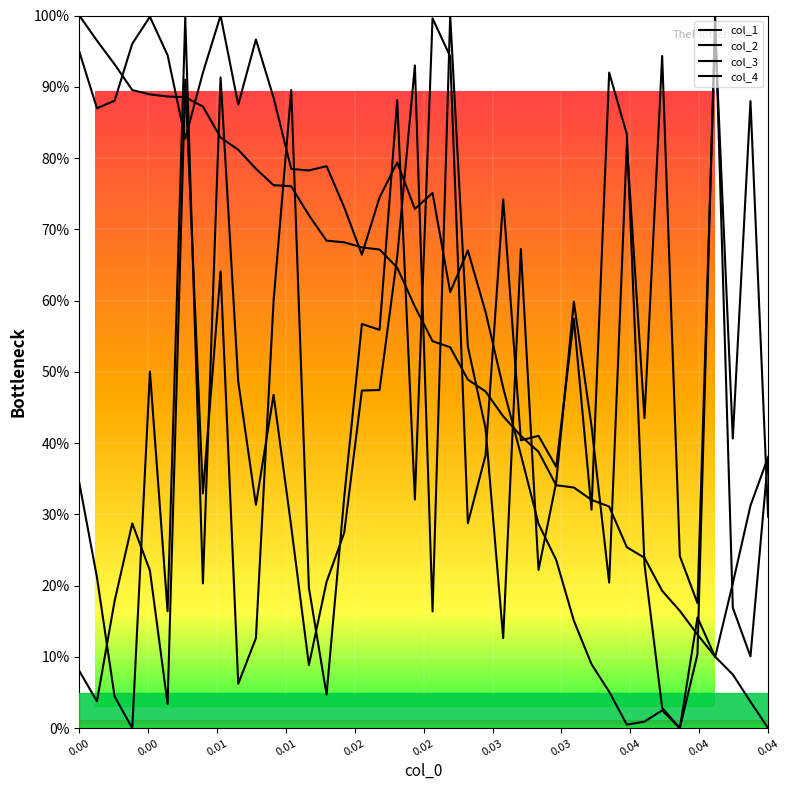

Read the col_1 value at 24.

47.8